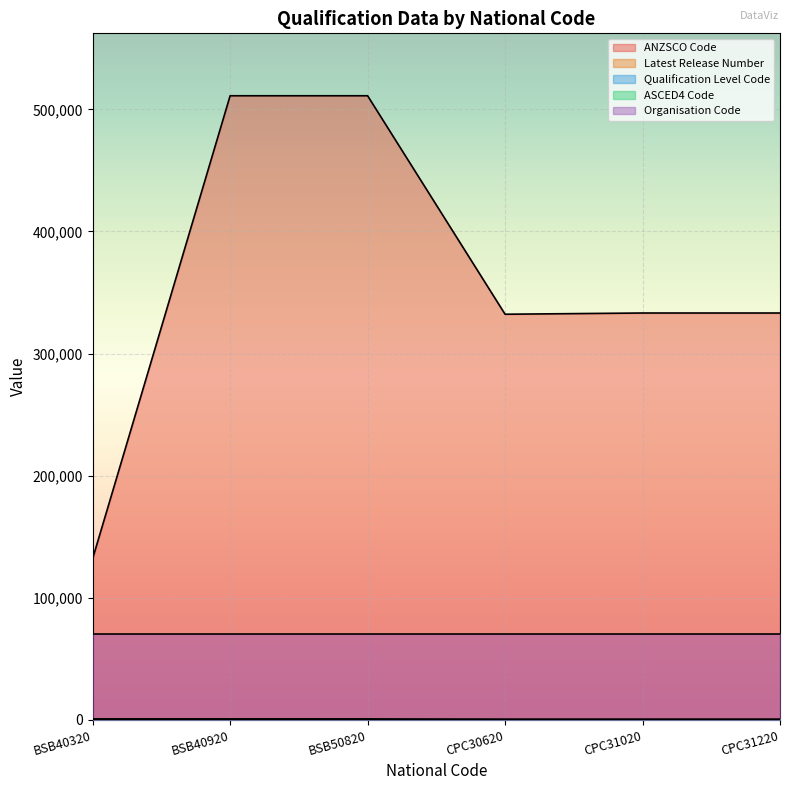

Which series has the widest spread of values?

ANZSCO Code